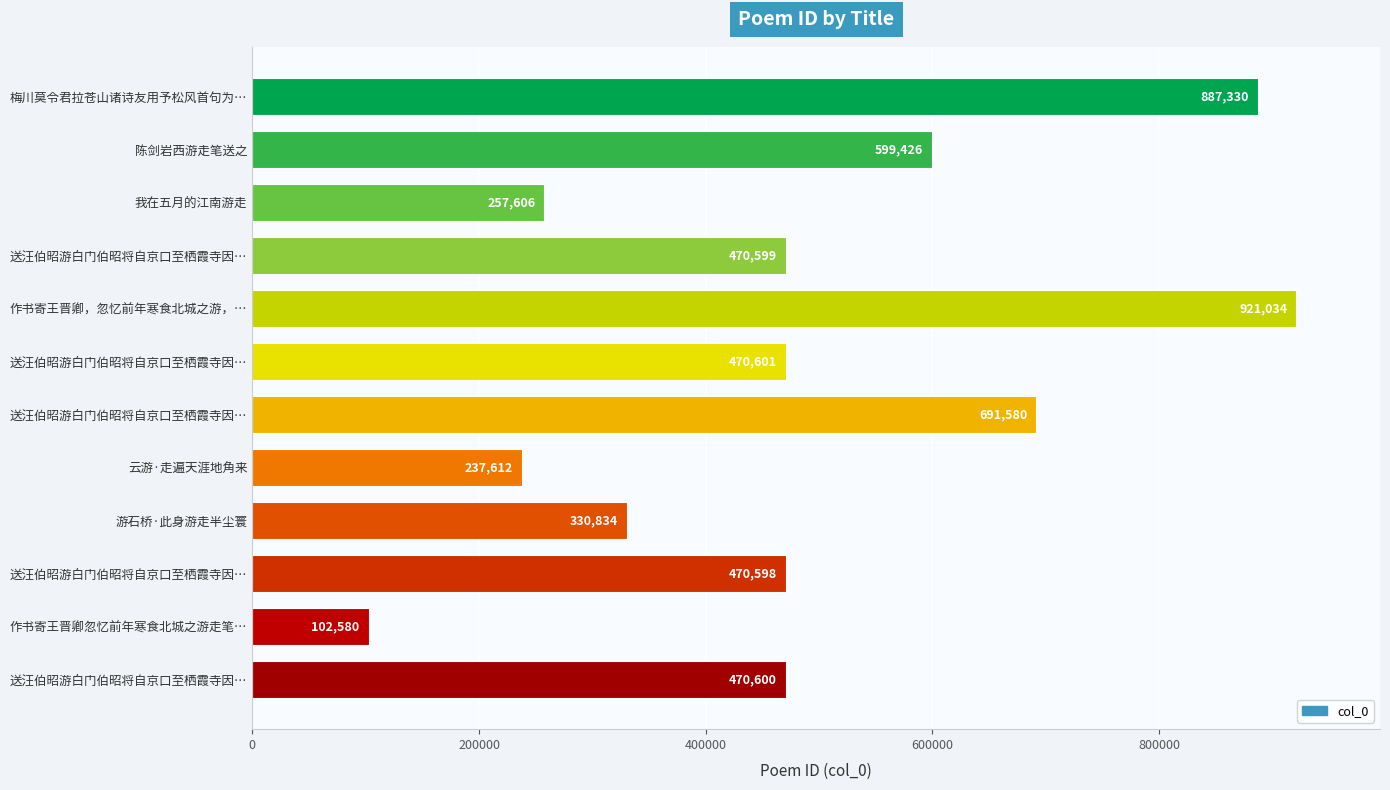

What is the difference between the second highest and minimum values?

784750